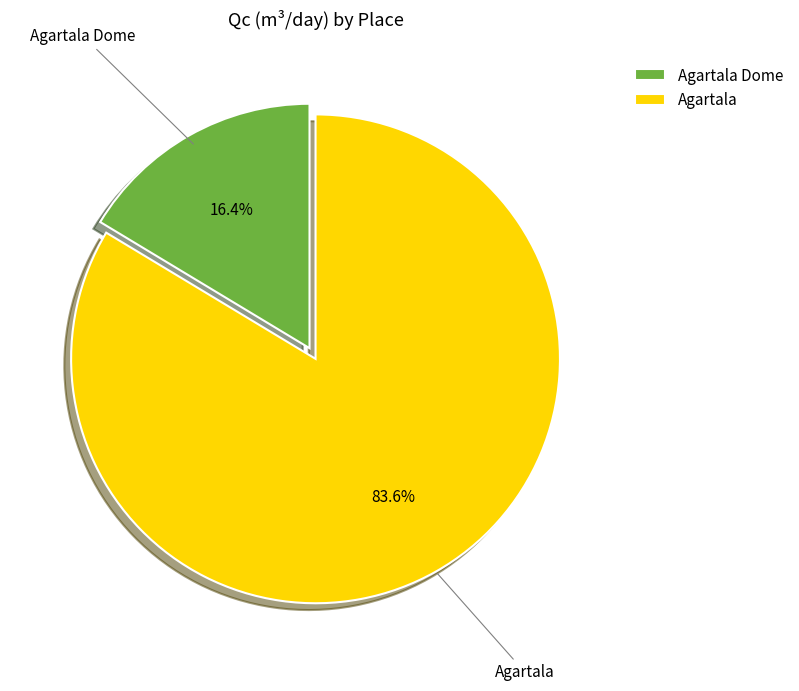

To the nearest percent, what is the difference between the largest and smallest slice percentages?

67%